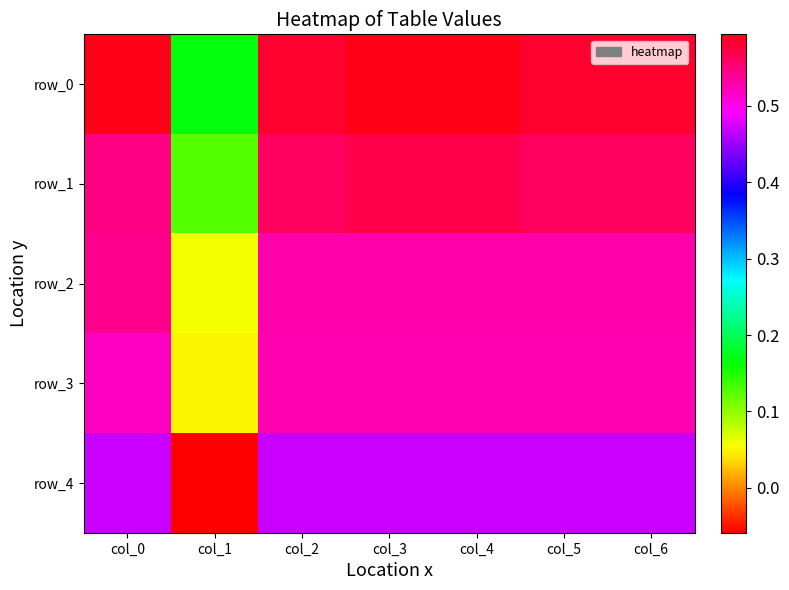

What is the maximum value for row_2?

0.5